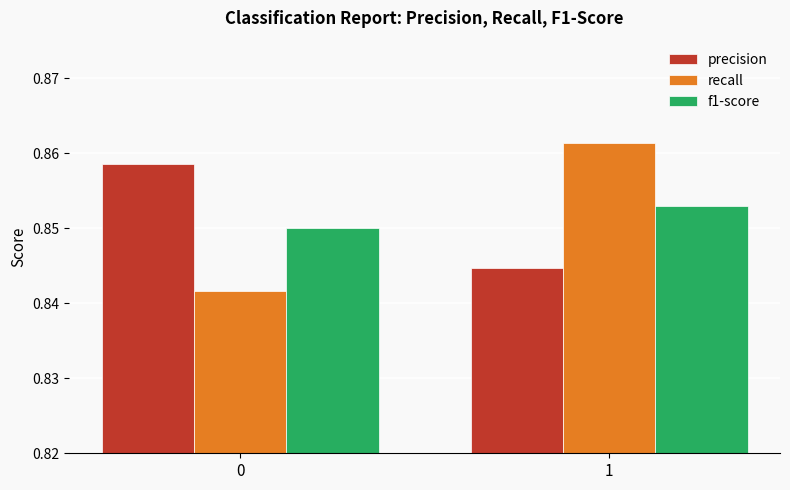

The f1-score series shows 1.5 at 0. True or false?

False